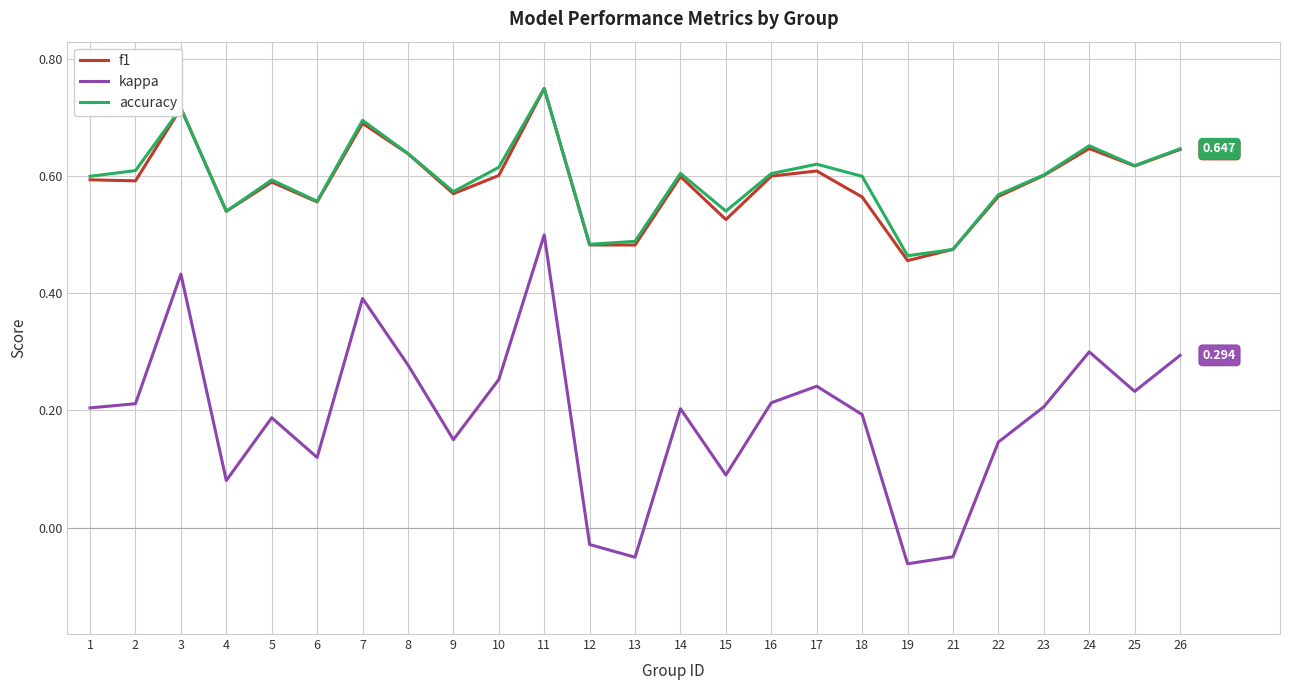

At which category does accuracy reach its first local peak?

3